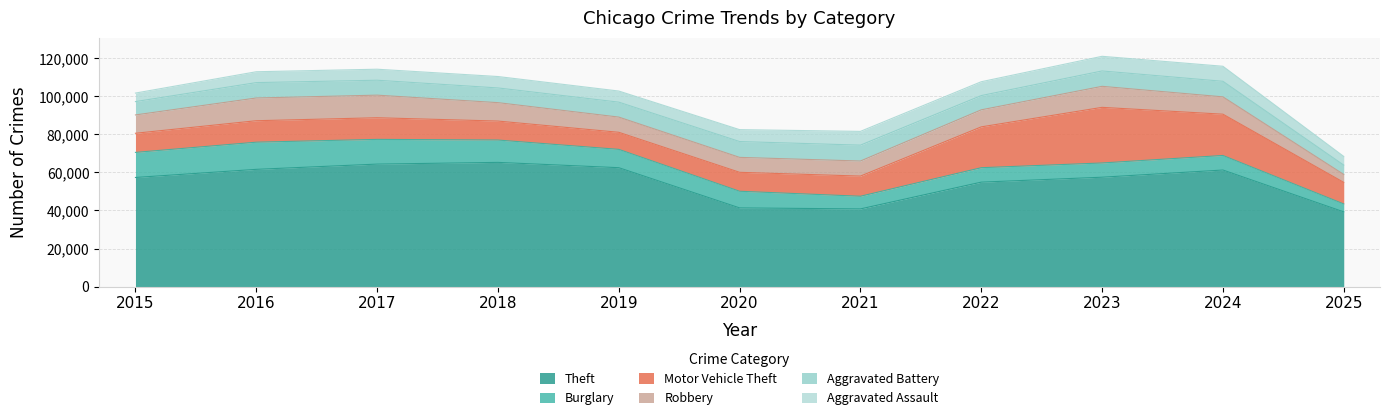

What is the value of the Burglary point at the 11th from the left?

4170